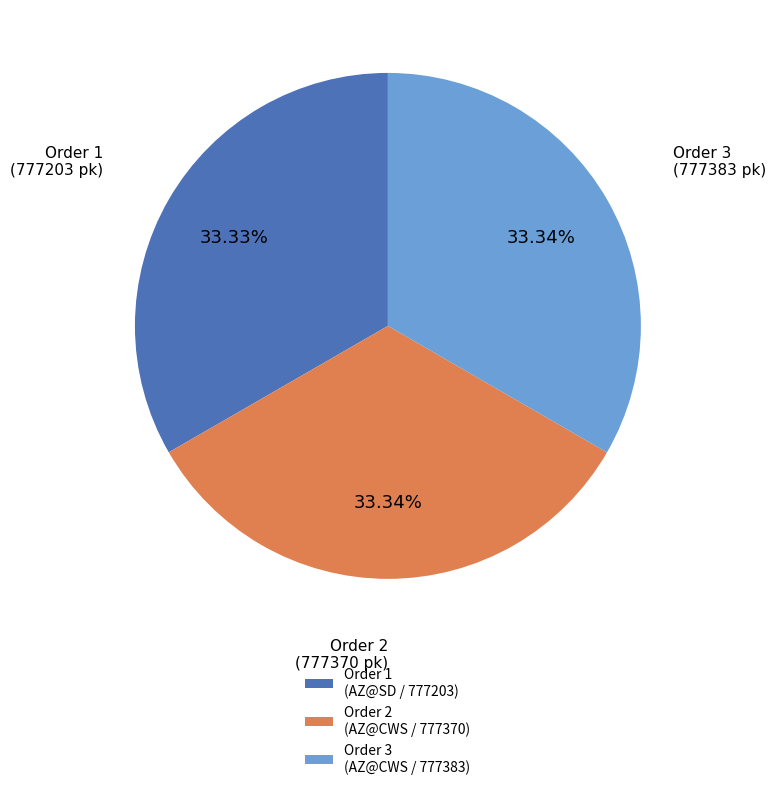

Combined, do Order 3 (AZ@CWS / 777383) and Order 1 (AZ@SD / 777203) account for over 50%?

Yes